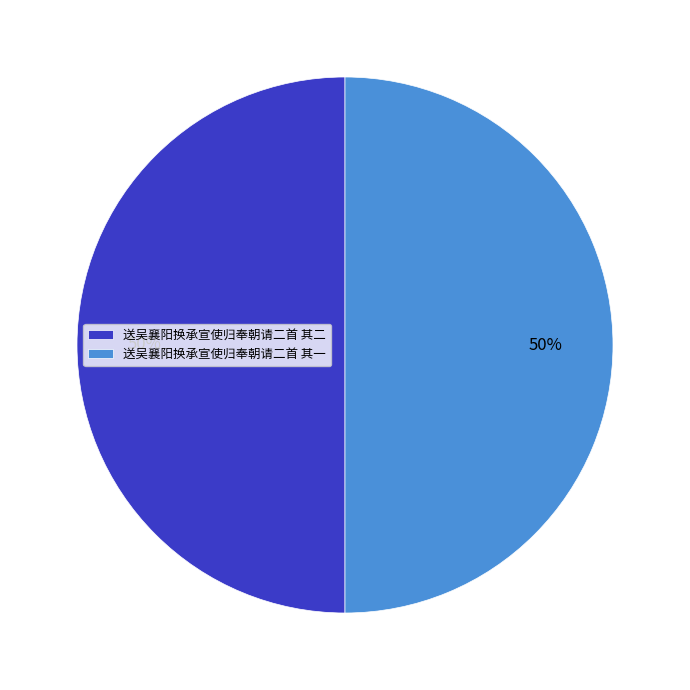

To the nearest percent, what portion does 送吴襄阳换承宣使归奉朝请二首 其一 represent?

50%